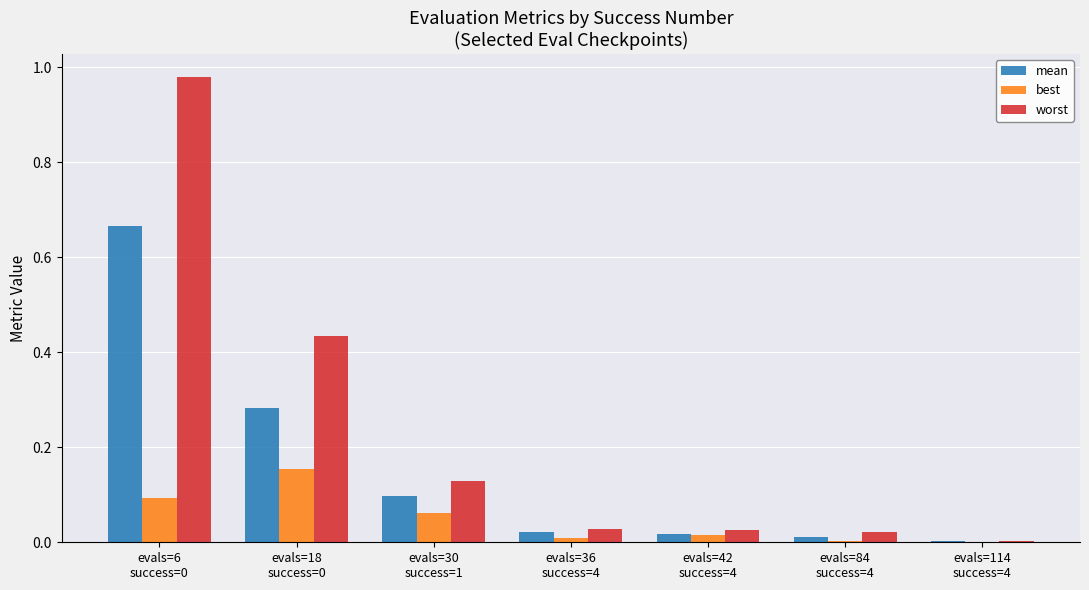

Which series has the largest total across all categories?

worst